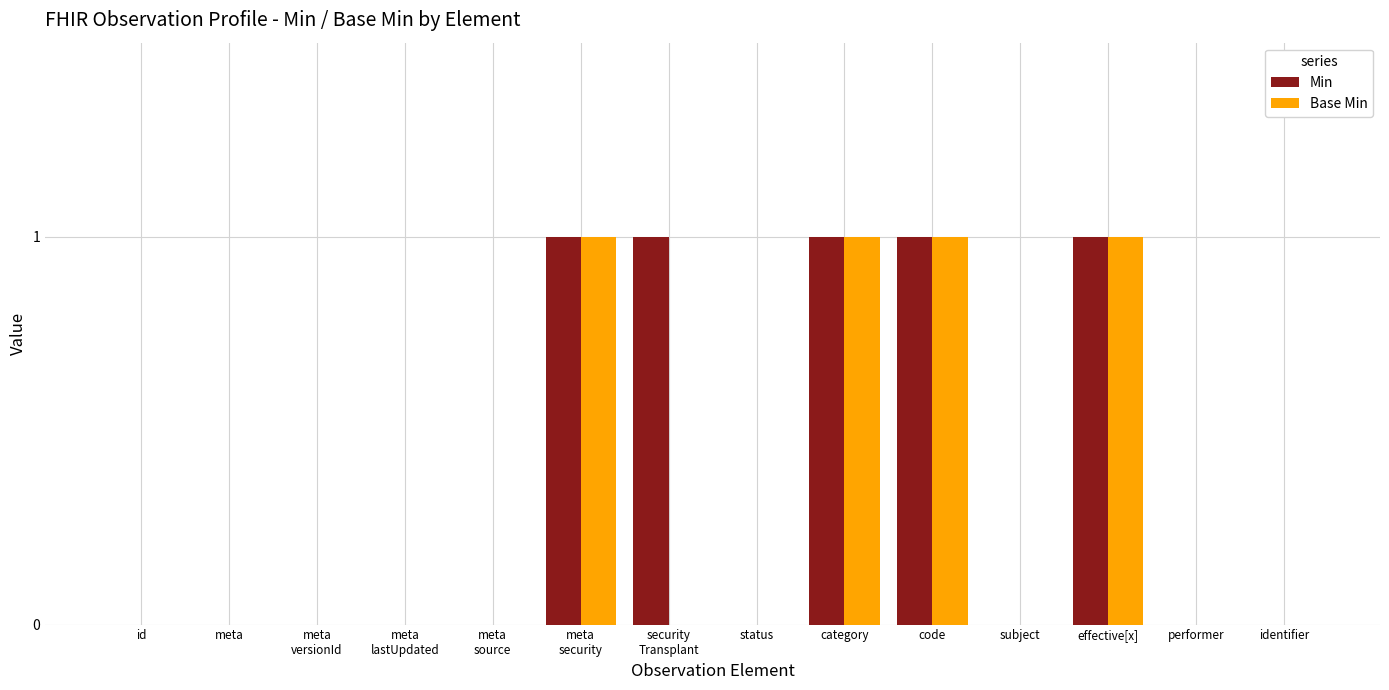

Which series has the largest total across all categories?

Min